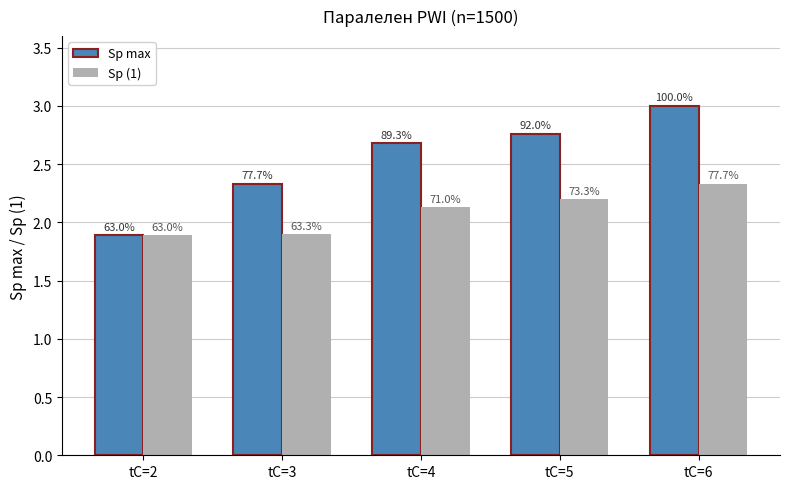

How many bars are there in each group?

2